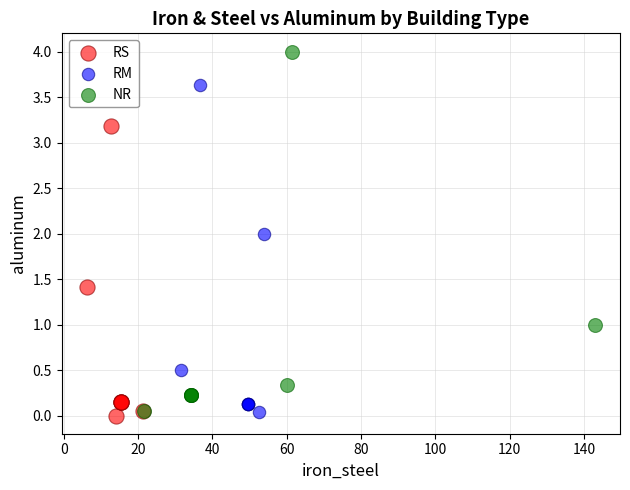

Which series contains the highest Y value?

NR